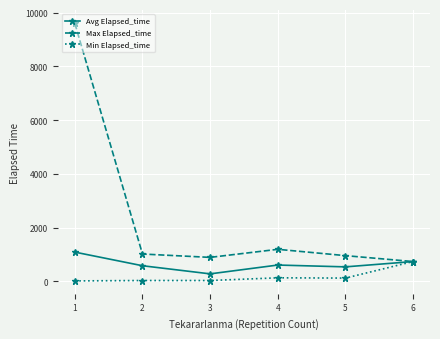

Rank the series by their average value, from lowest to highest.

Min Elapsed_time, Avg Elapsed_time, Max Elapsed_time